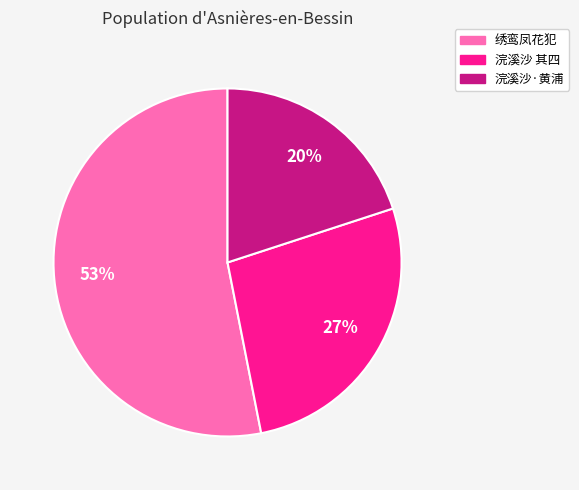

To the nearest percent, what is the average slice percentage?

33%